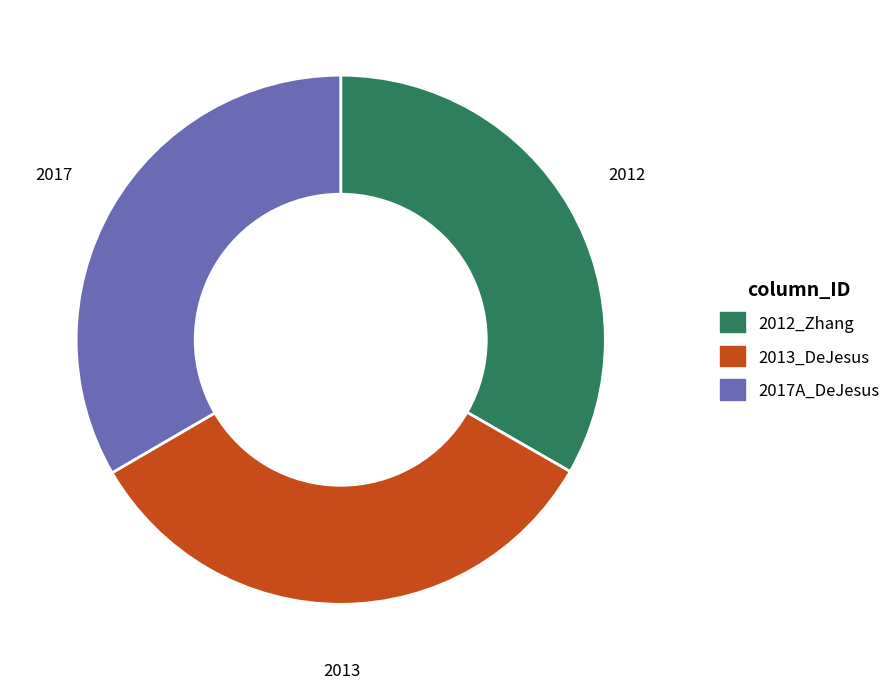

Do 2012_Zhang and 2013_DeJesus together represent more than half of the pie?

Yes